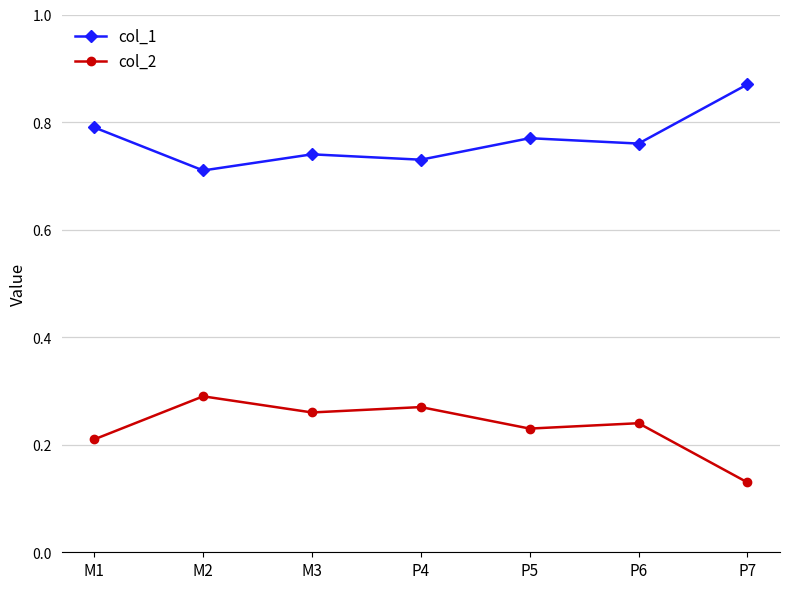

What position from the left is P5?

5